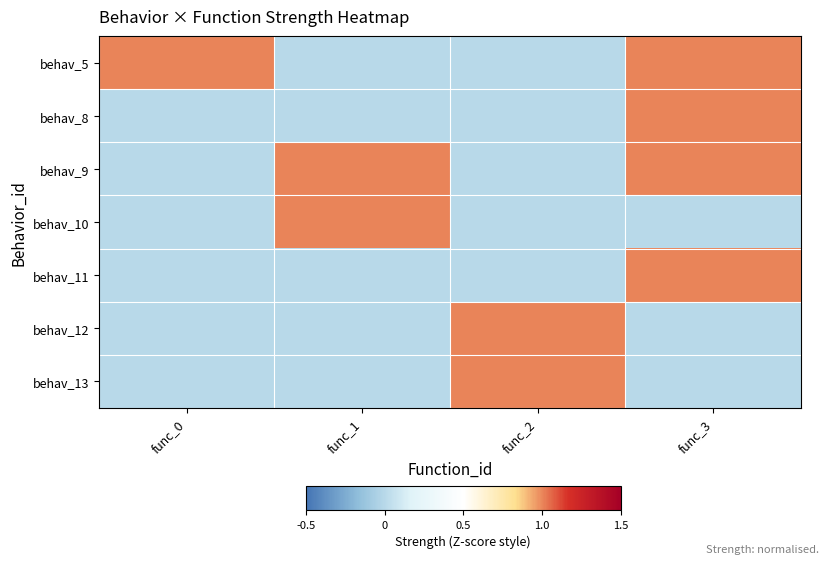

Rank the series by their maximum value, from lowest to highest.

behav_5, behav_8, behav_9, behav_10, behav_11, behav_12, behav_13